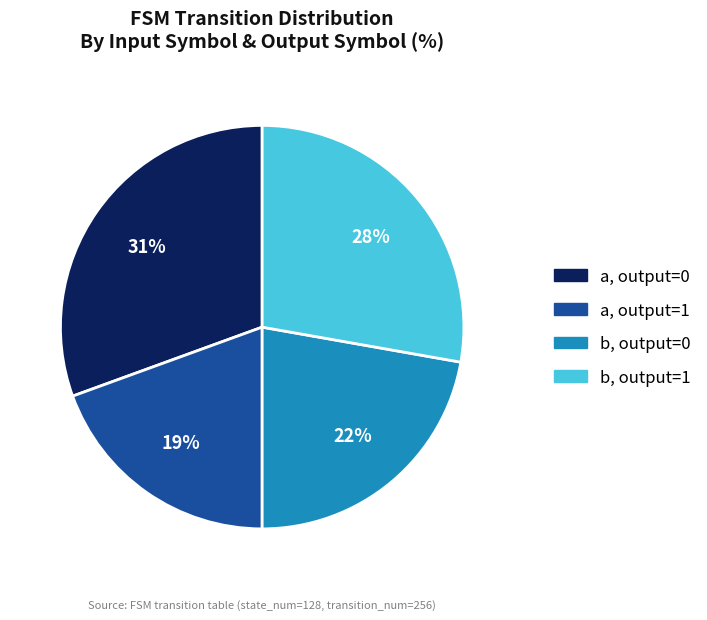

How many slices are in this pie chart?

4